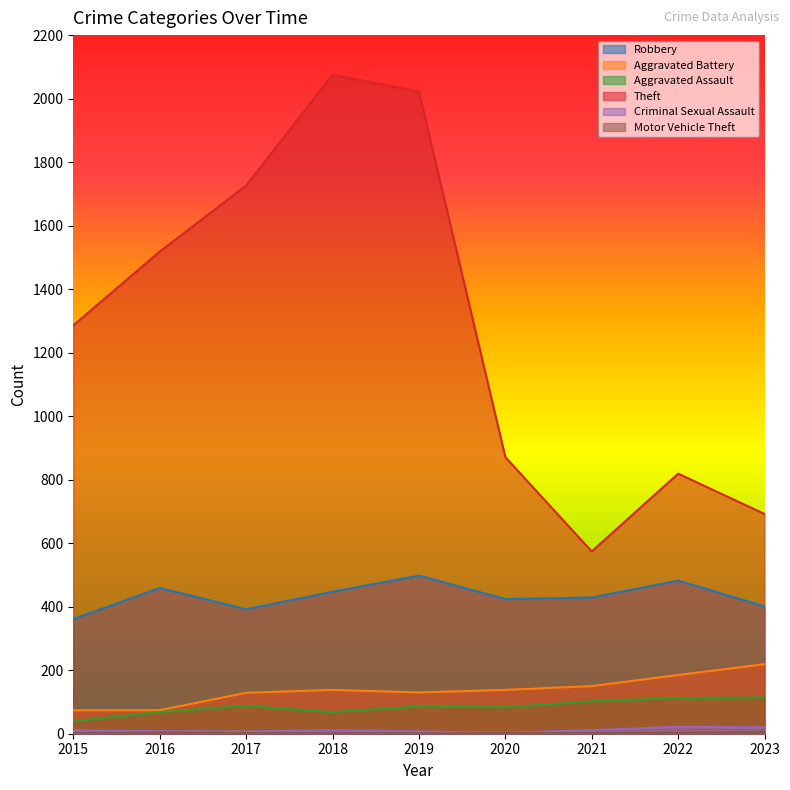

How many lines are shown in the chart?

6